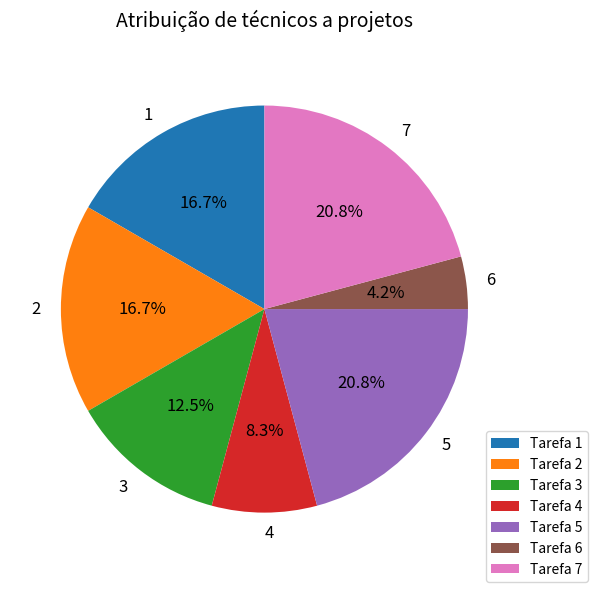

Is there any slice that represents more than half of the pie?

No